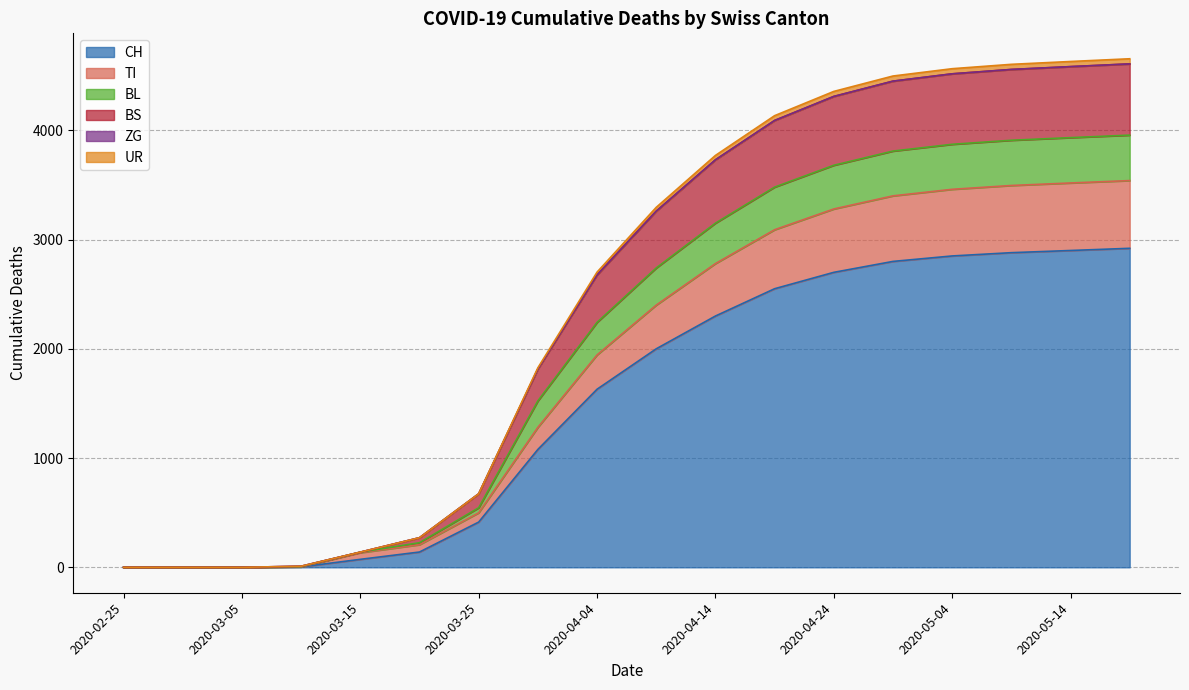

How many values in the BS series exceed 3260?

8